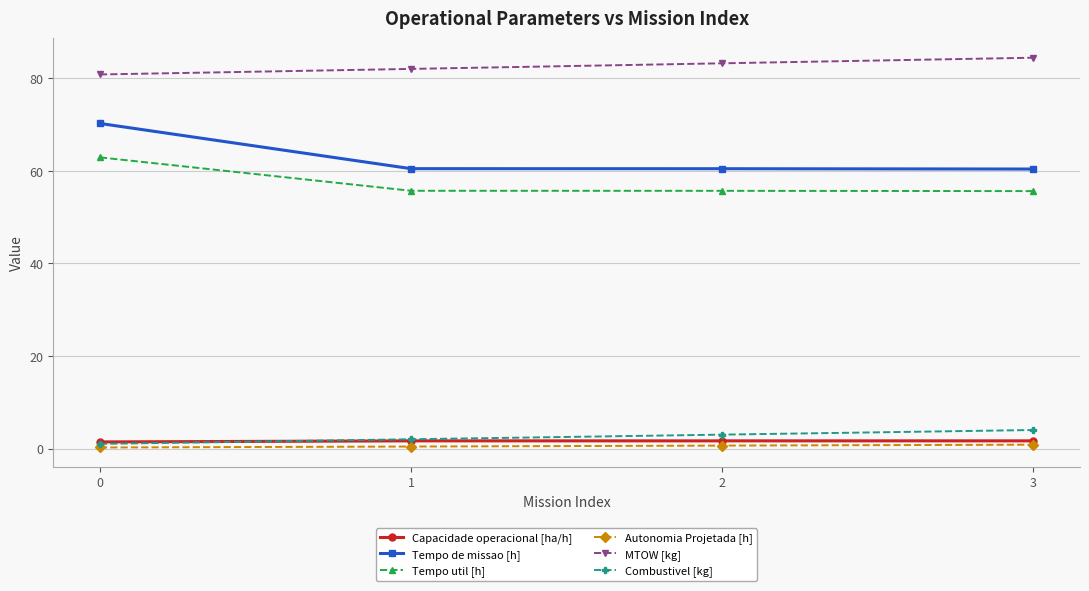

What is the difference between the highest and lowest values at 0?

80.6